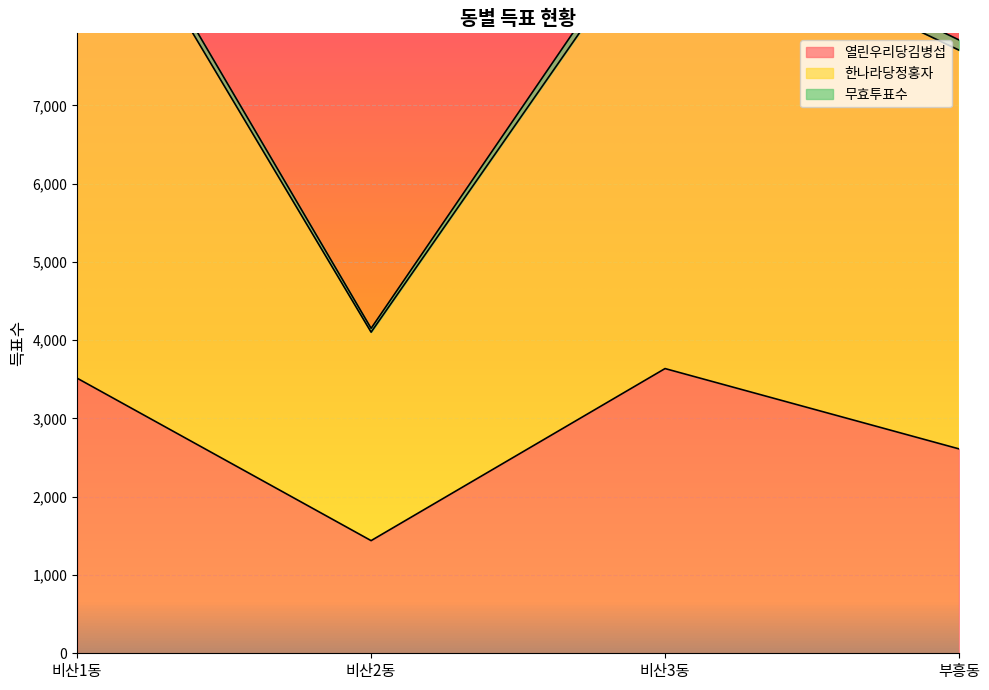

What is the approximate value of 열린우리당김병섭 at 부흥동?

2611